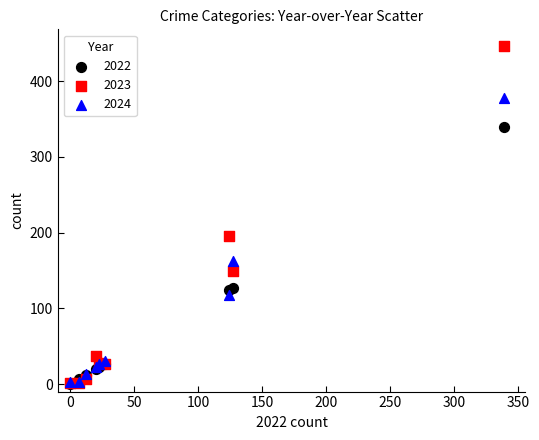

Across all series, what Y value is closest to 223?

196